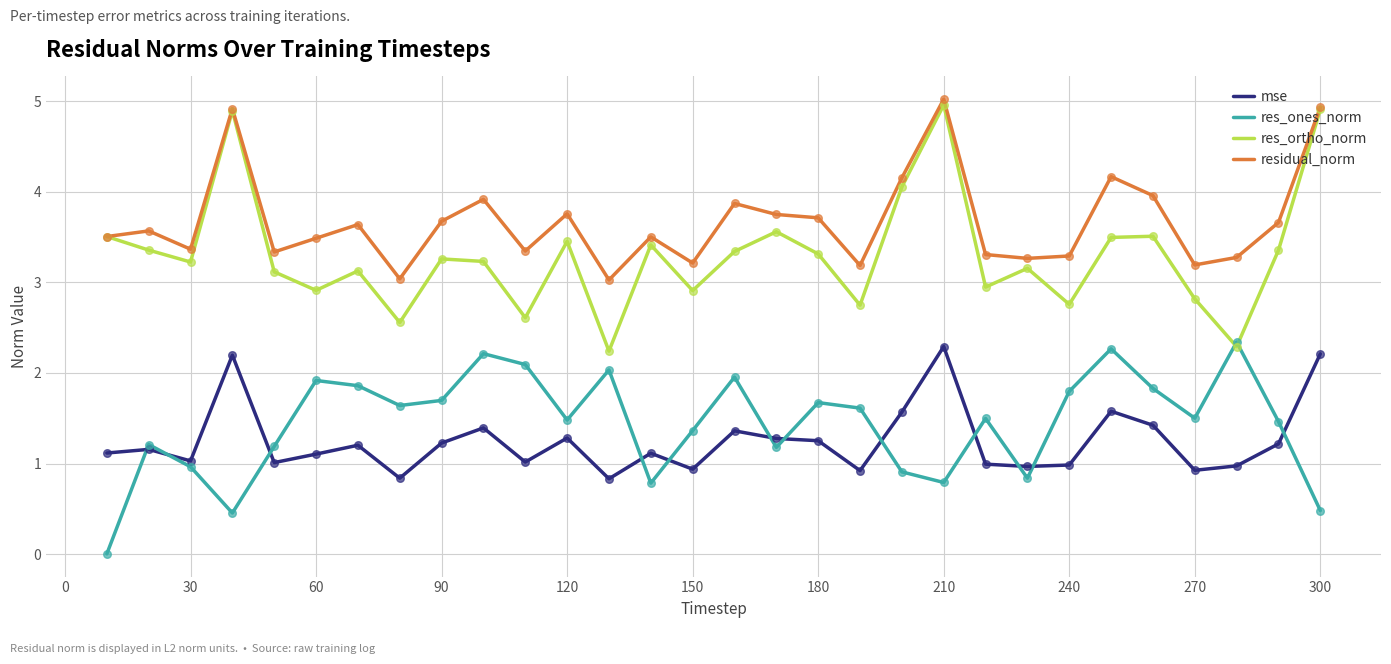

Which series has the largest range (max minus min)?

res_ortho_norm